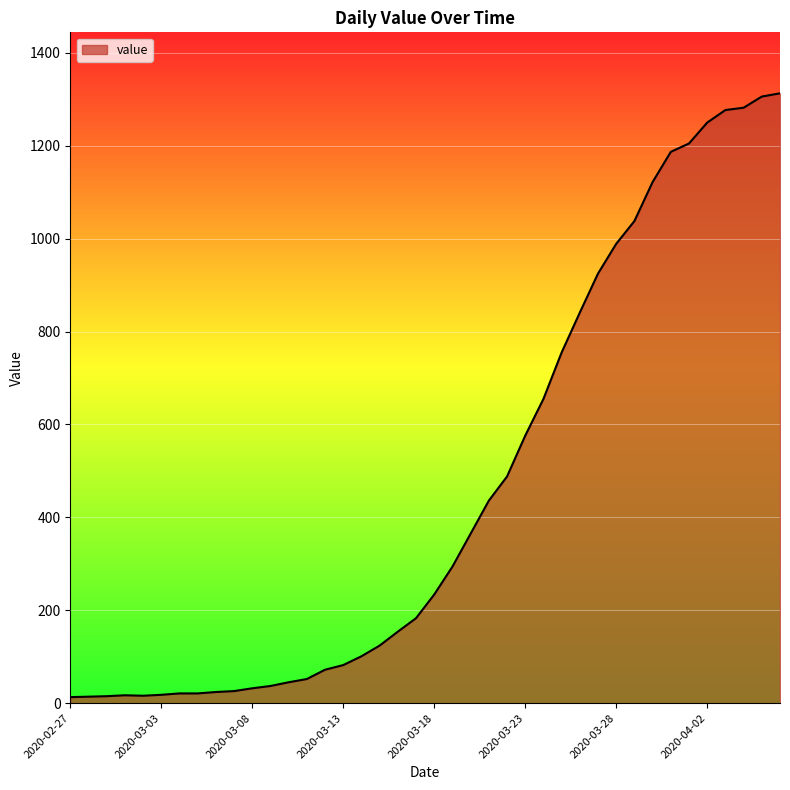

What is the average value?

465